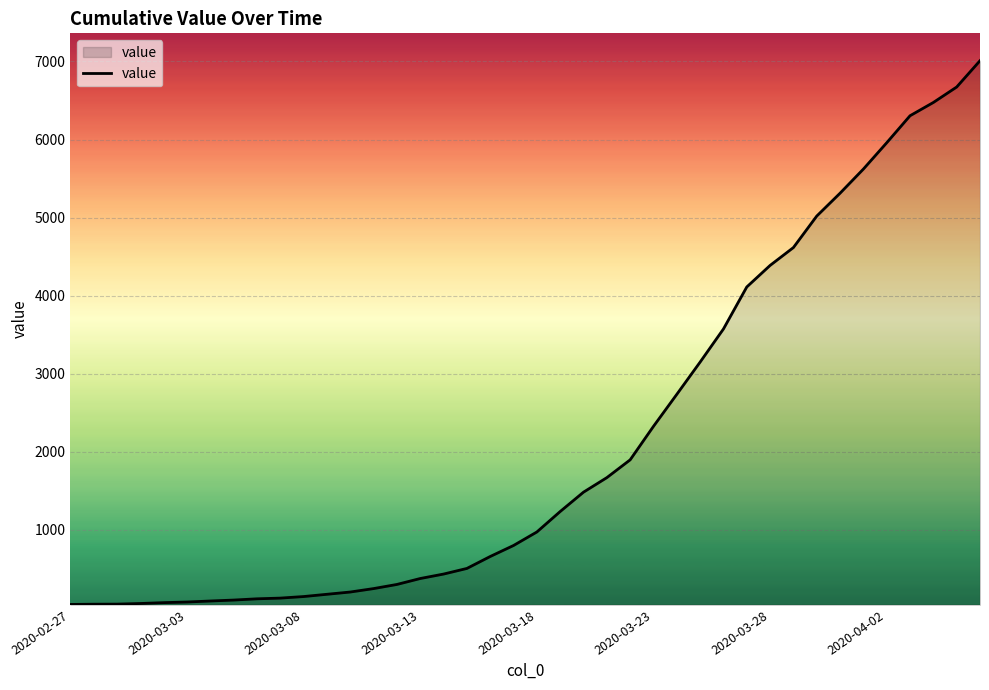

What is the maximum value shown in the chart?

7010